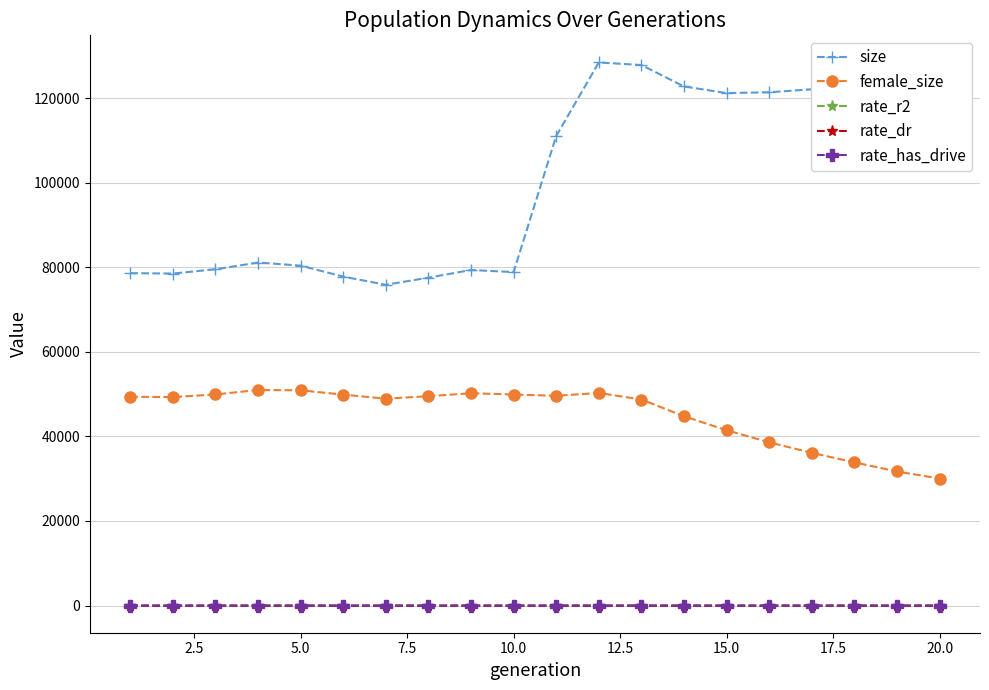

How many lines are shown in the chart?

5